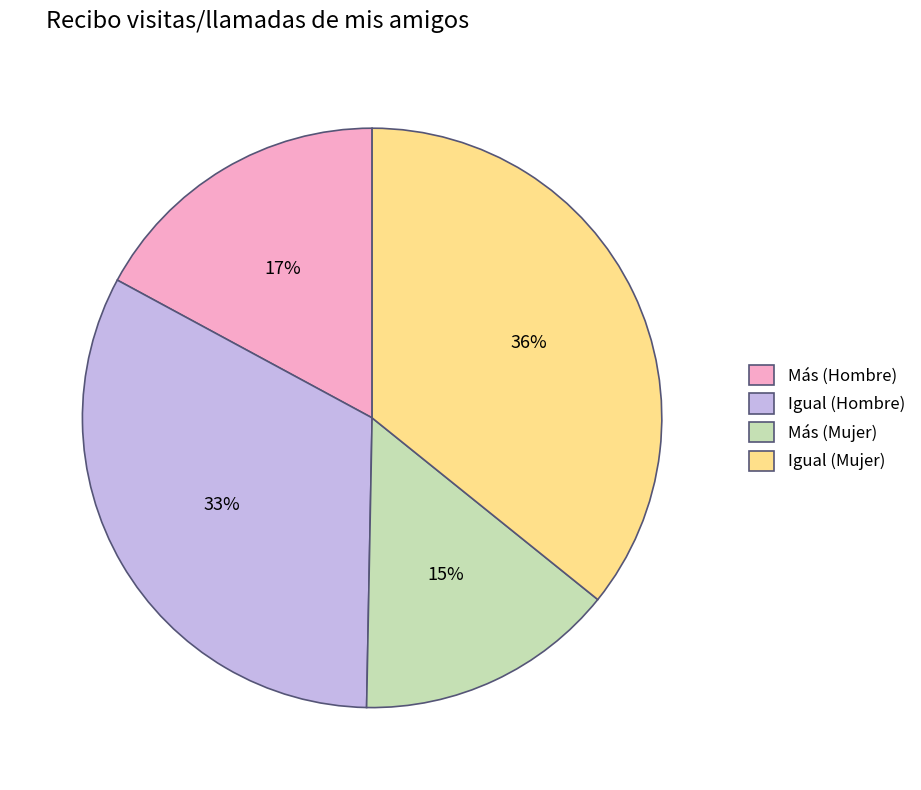

Is it true that Igual (Hombre) is 33% of the pie?

True